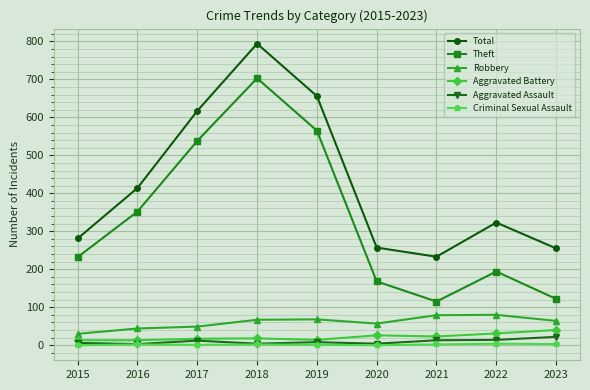

Rank the series by their maximum value, from highest to lowest.

Total, Theft, Robbery, Aggravated Battery, Aggravated Assault, Criminal Sexual Assault